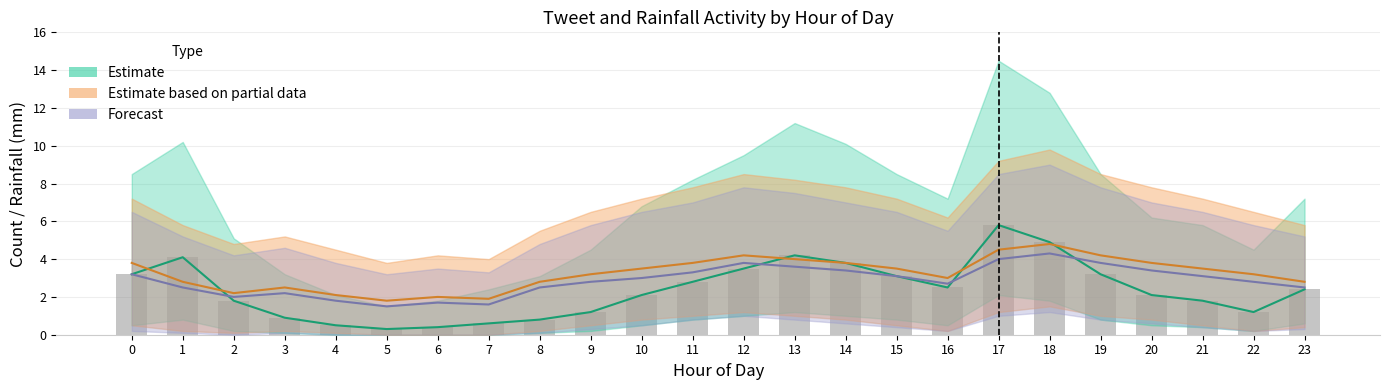

What is the minimum value shown in the chart?

0.3